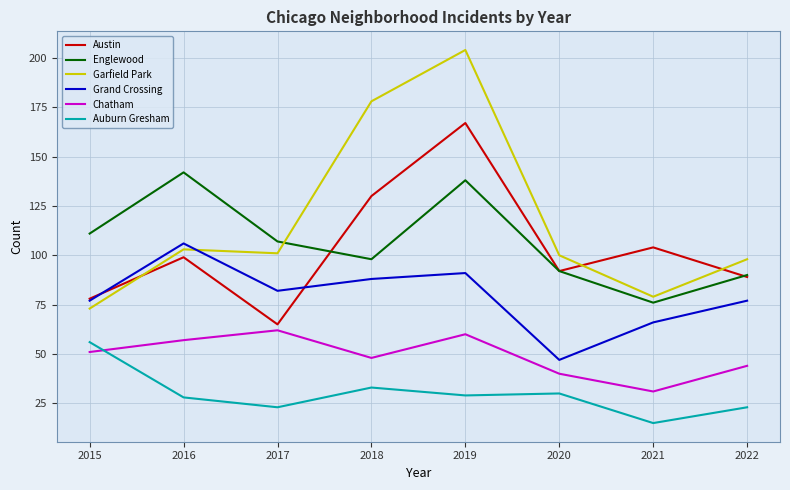

What is the spread (max minus min) of values at 2019?

175